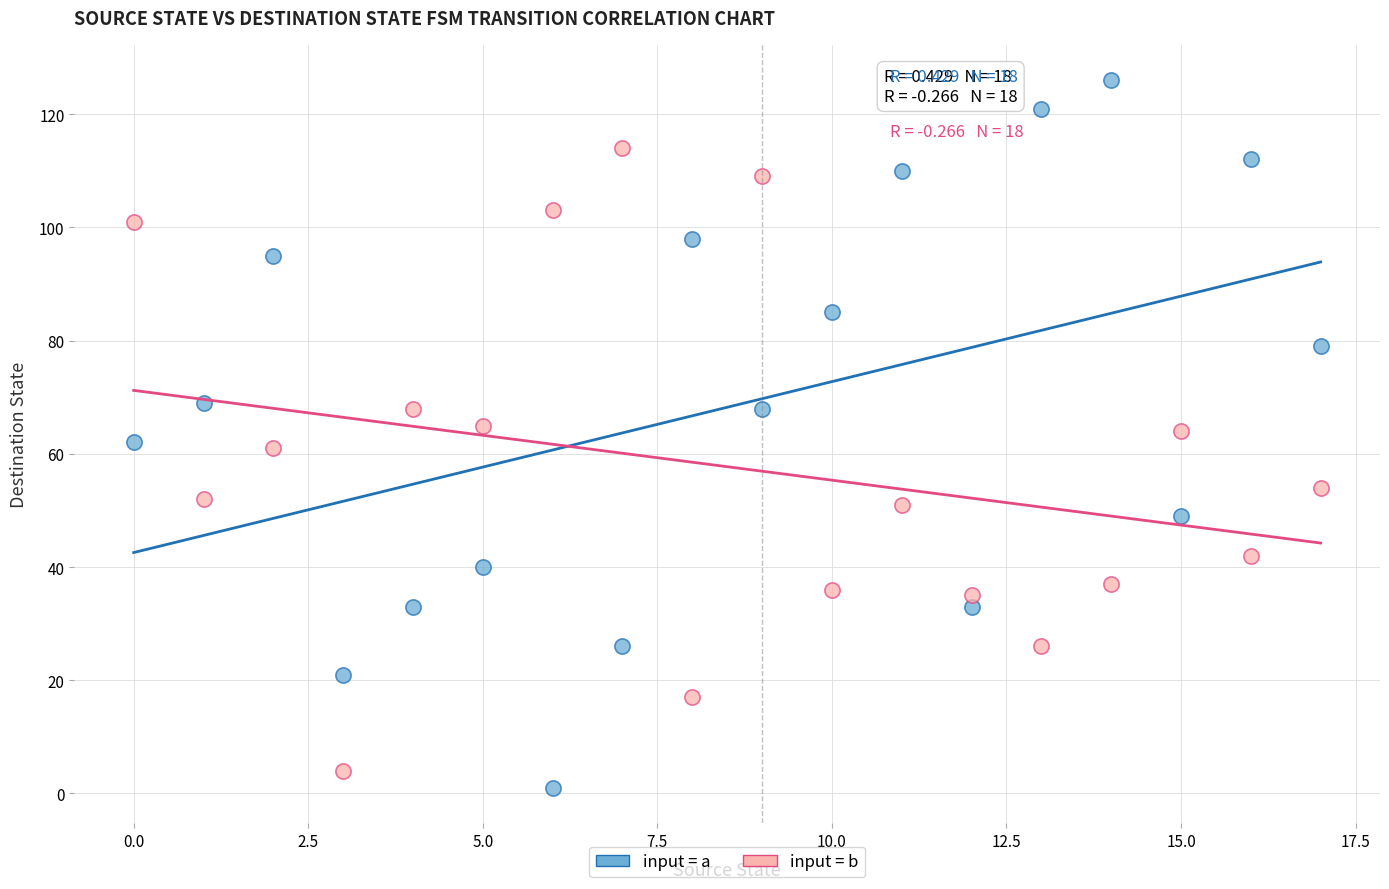

What are all the series names shown in the legend?

input = a, input = b